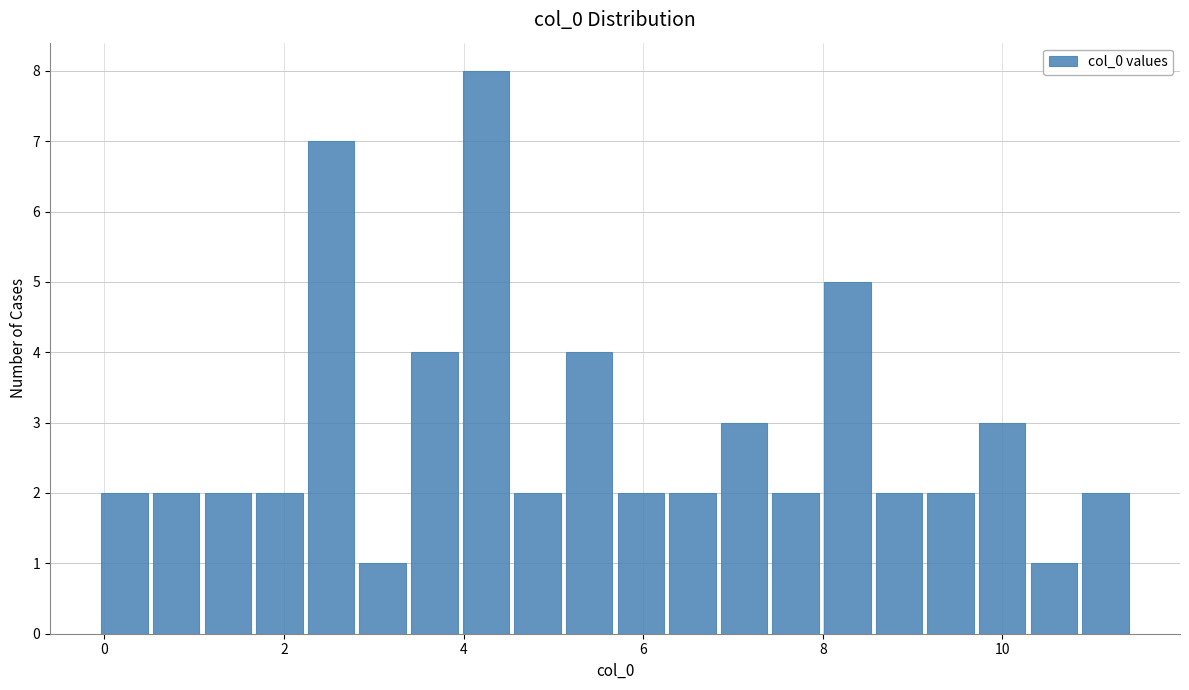

Read against the x-axis, roughly where is the centre of the tallest bar?

4.2